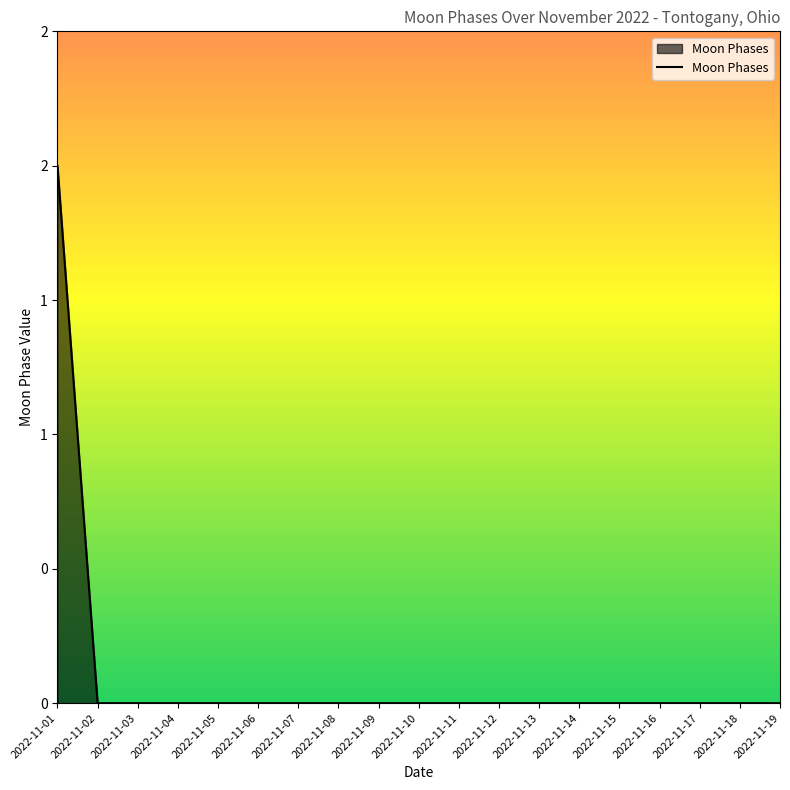

Does the chart have visible grid lines?

No